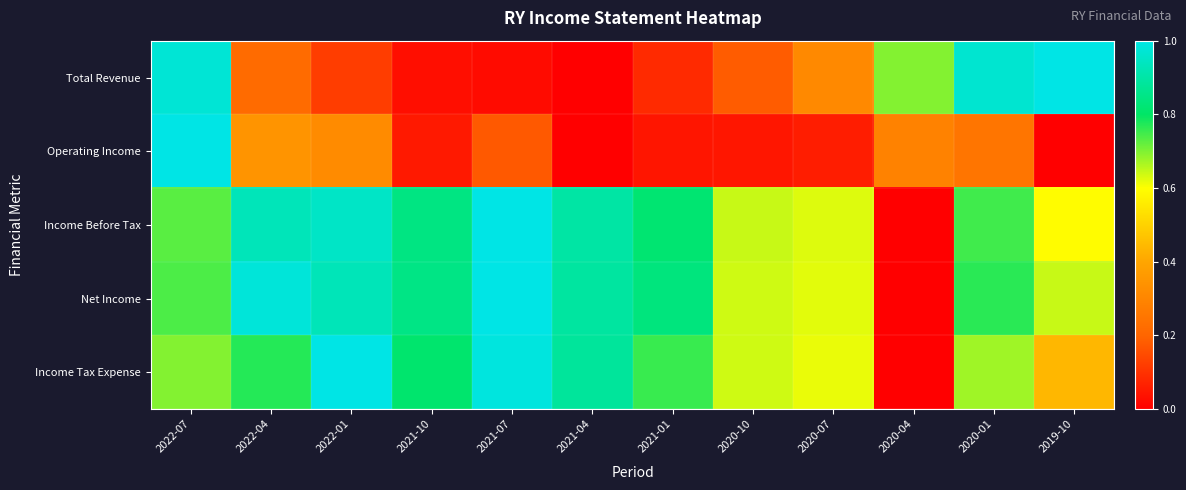

What is the maximum value shown in the chart?

1.0